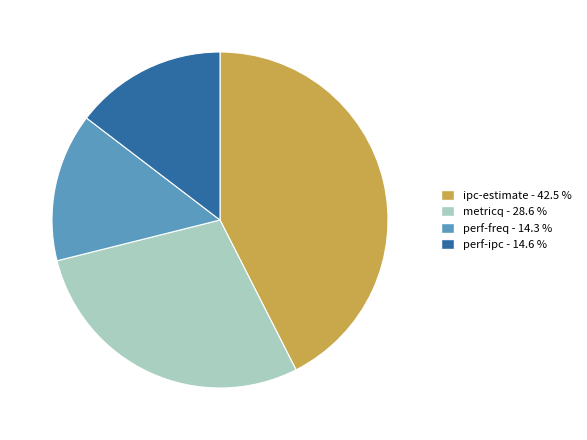

Approximately how many times larger is the value at perf-freq compared to perf-ipc?

1.0